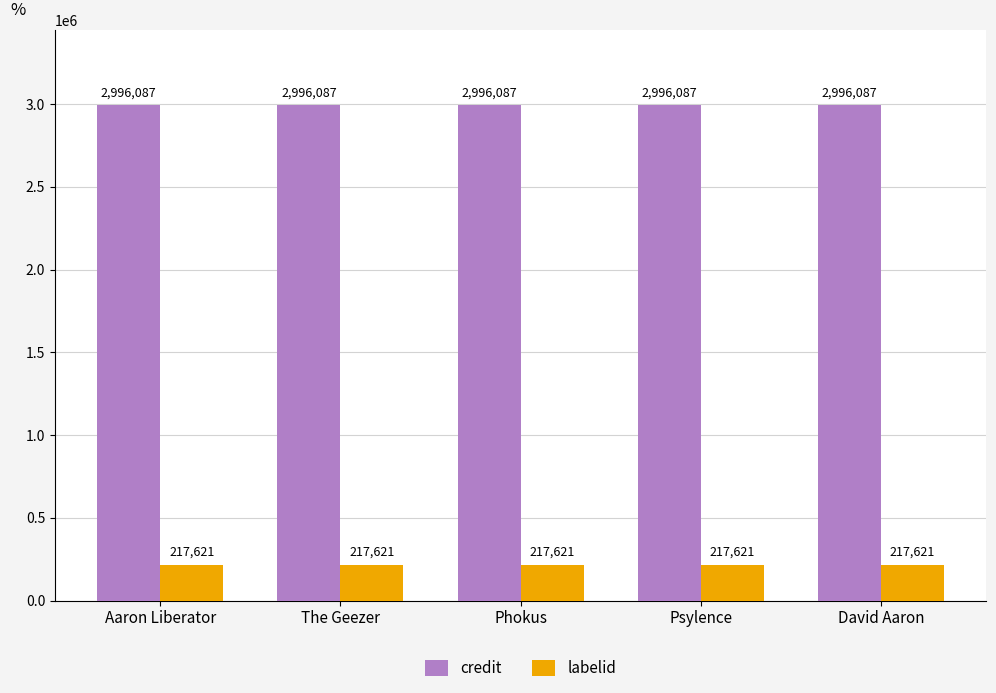

The credit series shows 5269370 at Phokus. True or false?

False